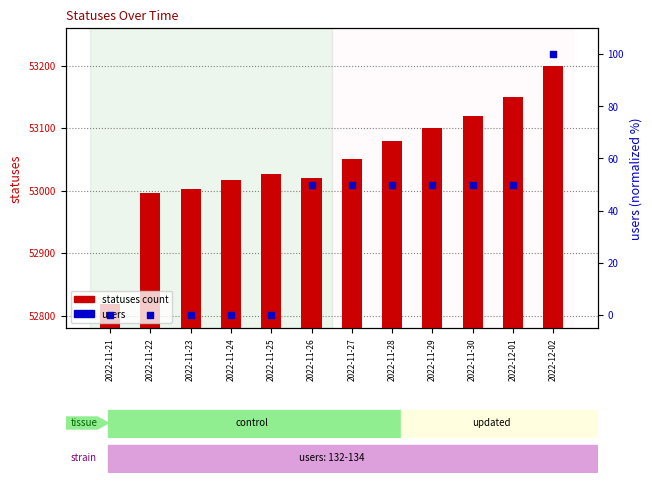

Which series reaches the minimum Y coordinate?

users